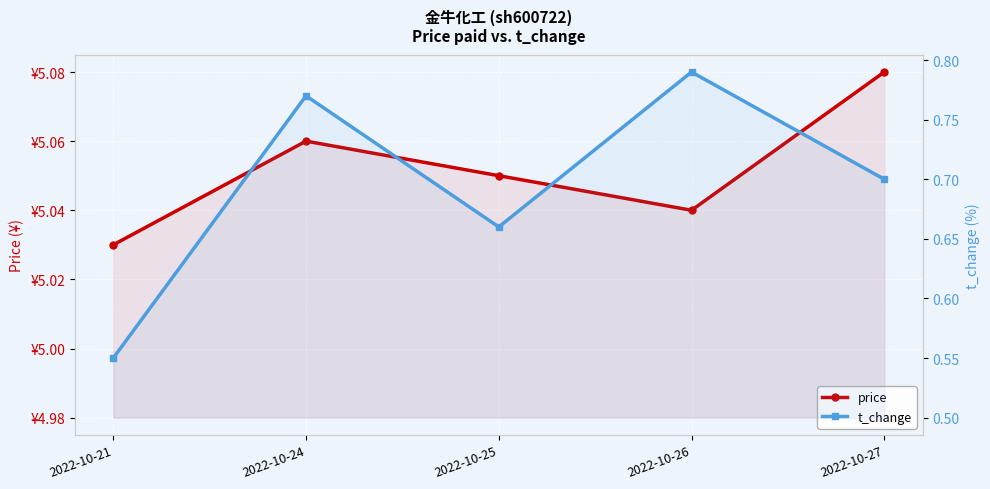

What is the approximate value of price at 2022-10-21?

5.0